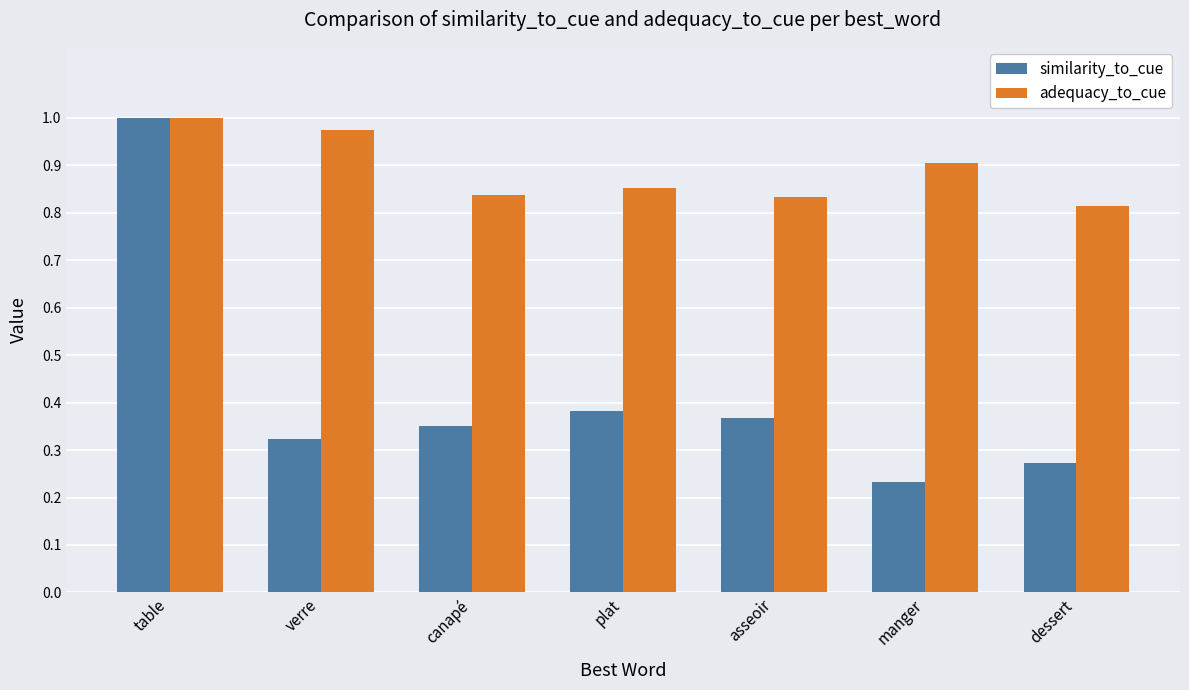

Is it true that adequacy_to_cue equals 0.9 at plat?

True